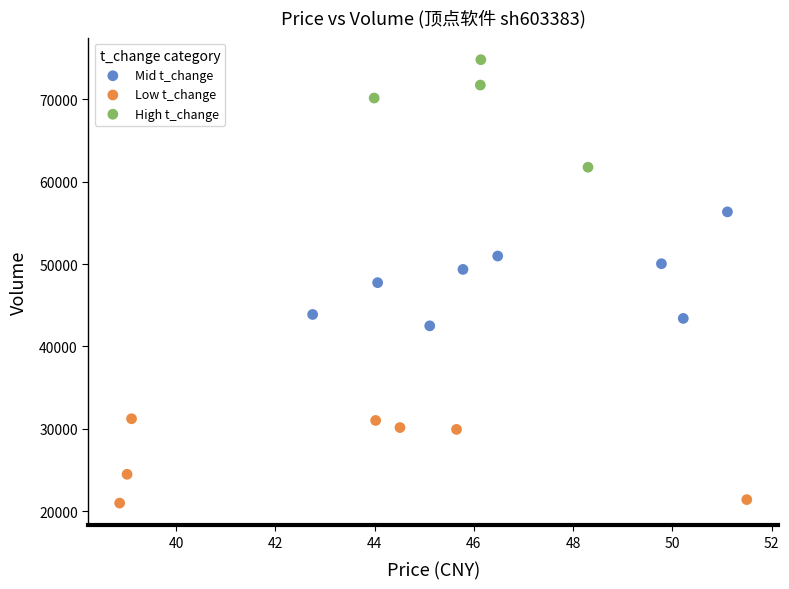

What are all the series names shown in the legend?

Mid t_change, Low t_change, High t_change